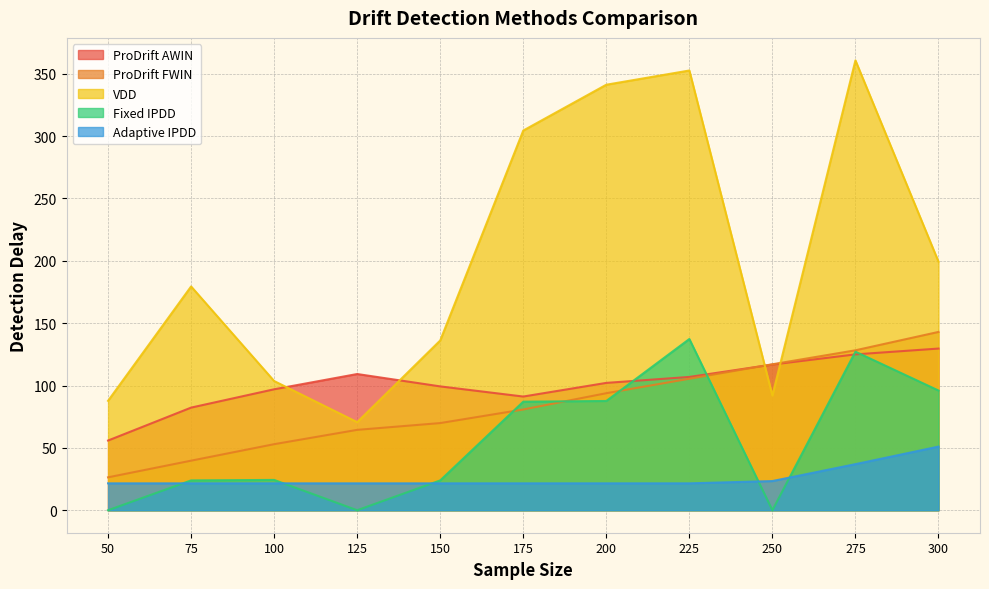

What is the spread (max minus min) of values at 275?

323.7